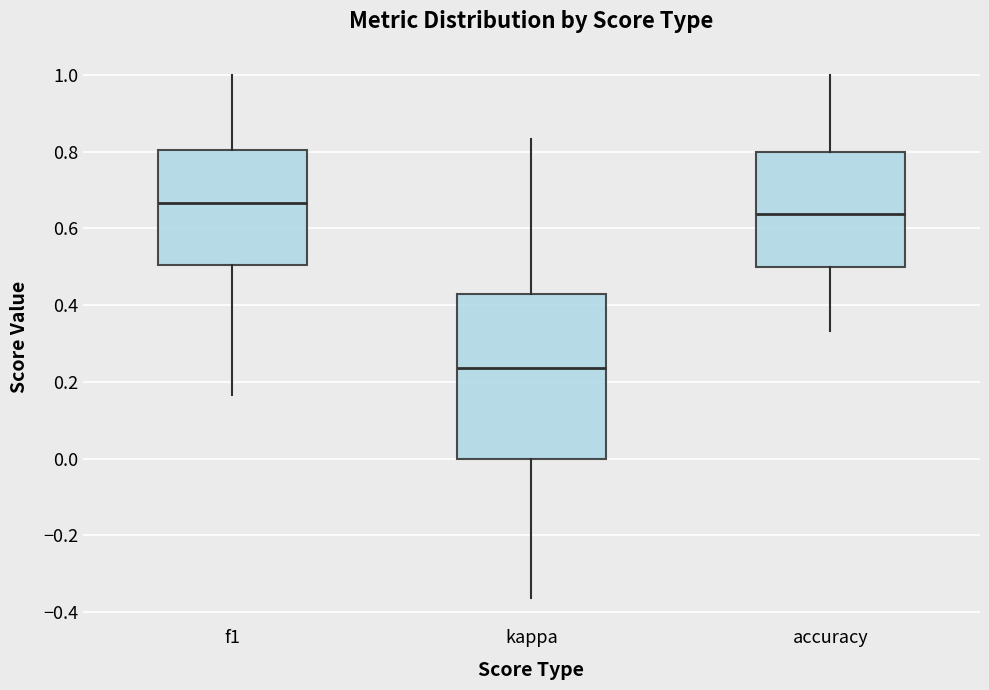

Reading left to right, transcribe this box plot: for each box, give where its median line is, the range the box spans, and where its two whiskers end, as read against the y-axis. The values are not printed on the chart, so give them approximately, as read against the axis.

f1: median 0.66, box 0.50 to 0.80, whiskers 0.16 to 1.00
kappa: median 0.24, box 0.00 to 0.42, whiskers -0.36 to 0.84
accuracy: median 0.64, box 0.50 to 0.80, whiskers 0.34 to 1.00